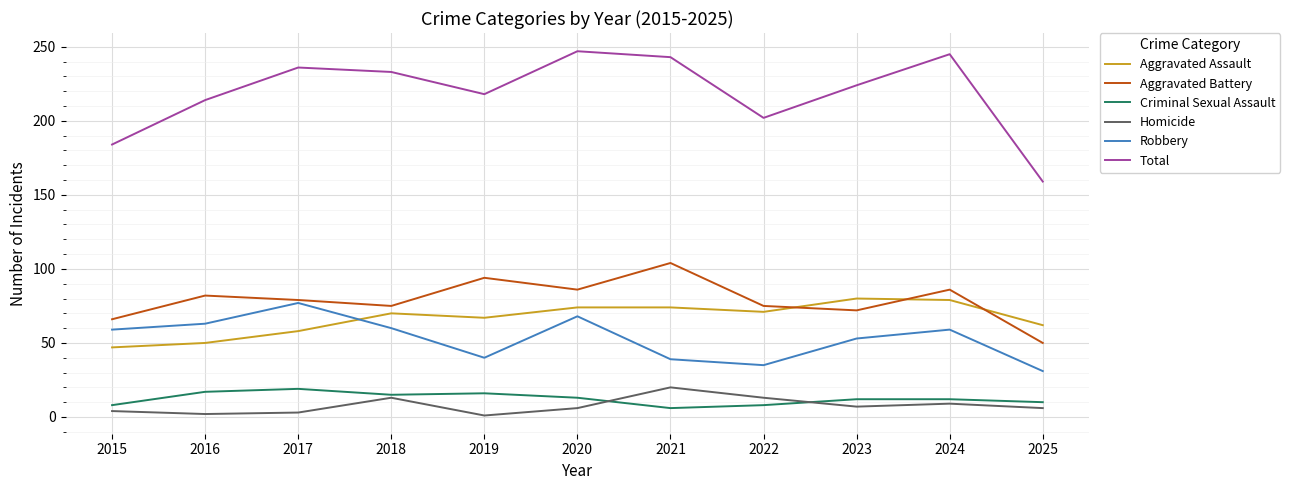

The value of Aggravated Battery at 2020 is 33. True or false?

False